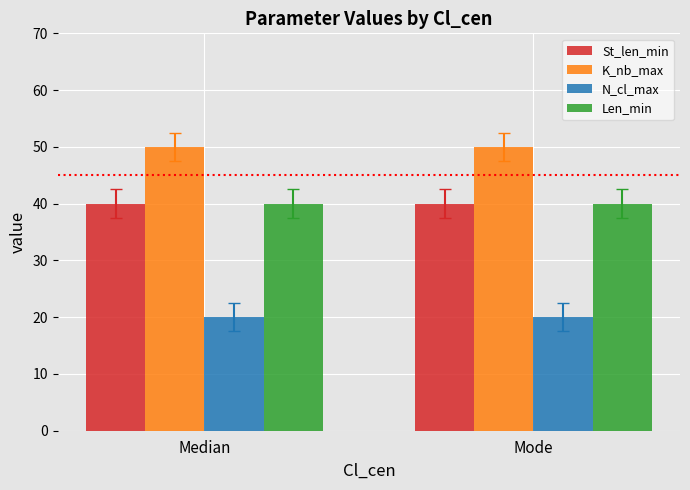

Does the chart contain stacked bars?

No